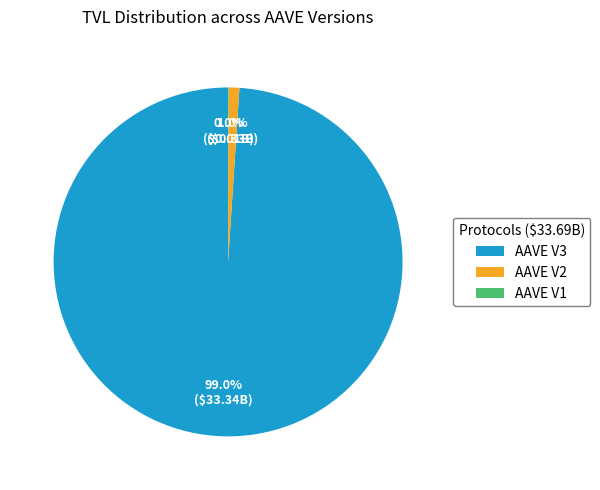

Do AAVE V3 and AAVE V2 together represent more than half of the pie?

Yes